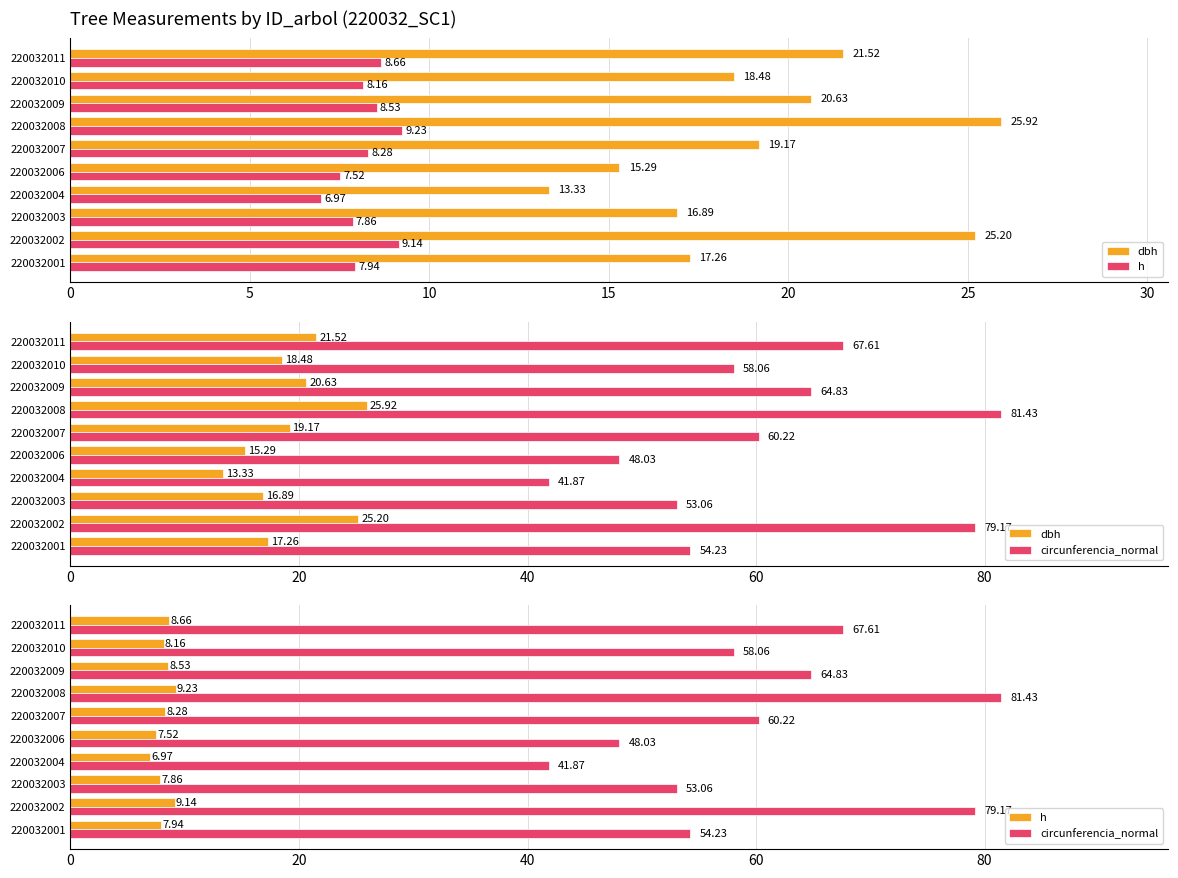

What is the maximum value shown in the chart?

81.4